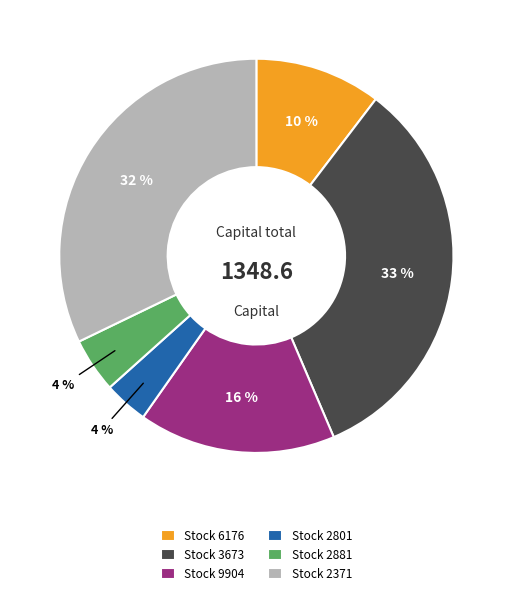

Is Stock 6176 the majority of the pie?

No